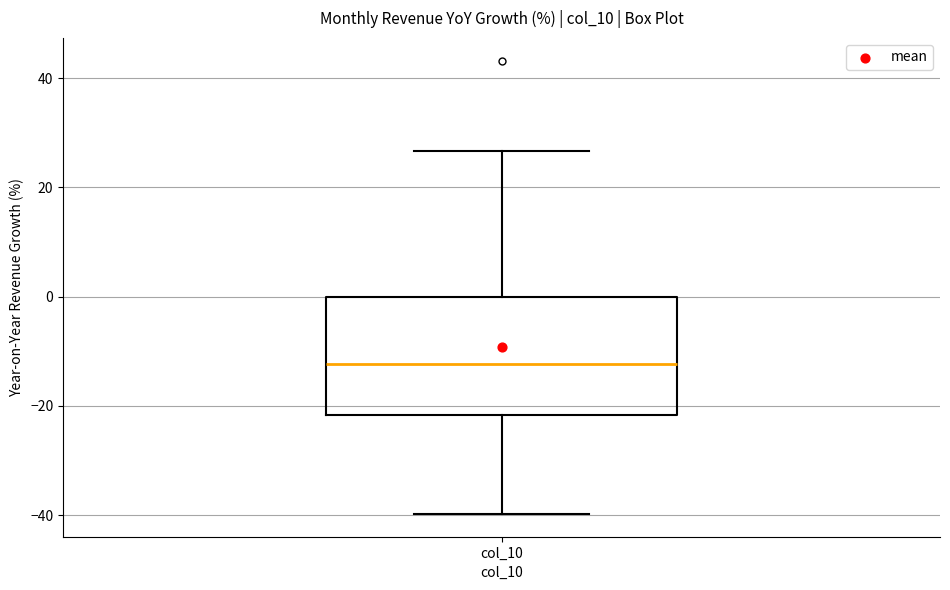

Read this box plot against the y-axis: the position of the median line, the range covered by the box, and the ends of both whiskers. The values are not printed on the chart, so give them approximately, as read against the axis.

median -12, box -22 to 0, whiskers -40 to 26